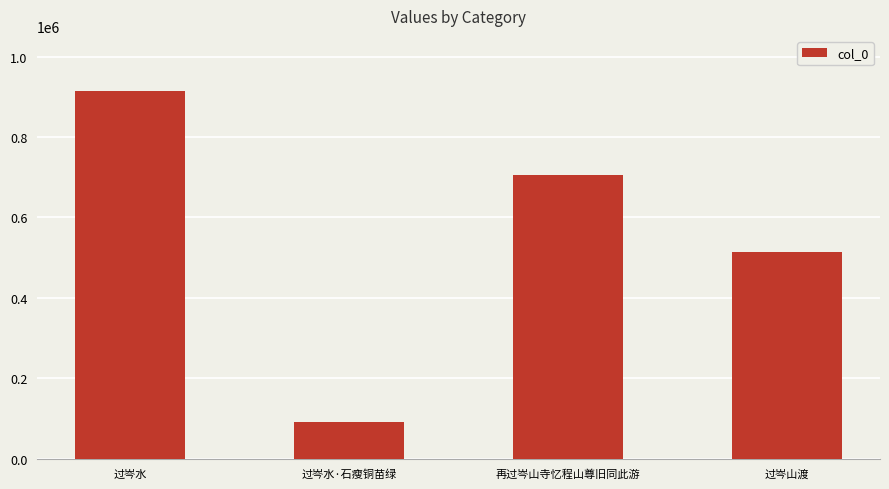

What is the greatest value displayed?

914244